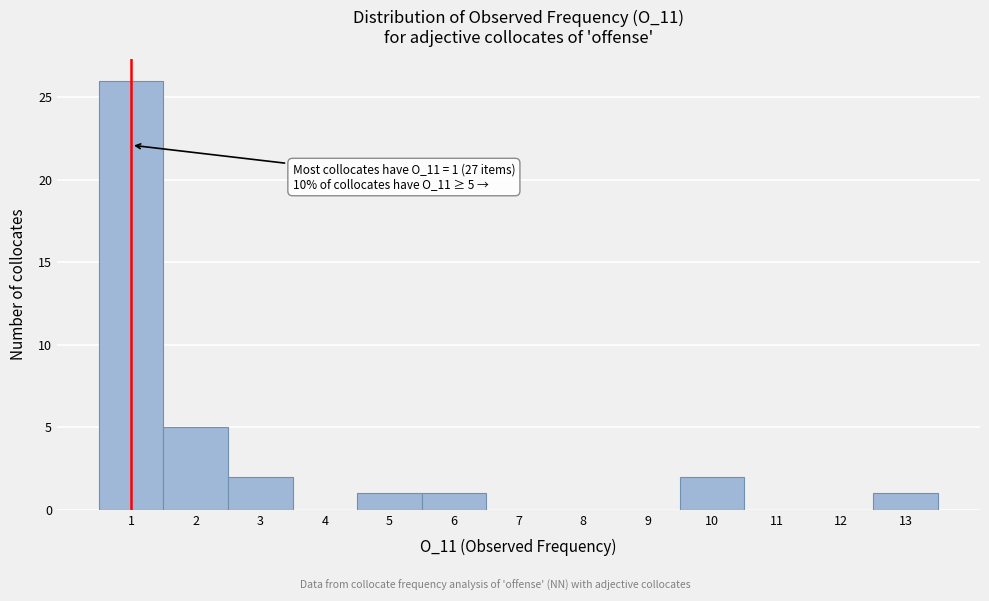

Over which range of the x-axis is the bar tallest?

0.5 to 1.5